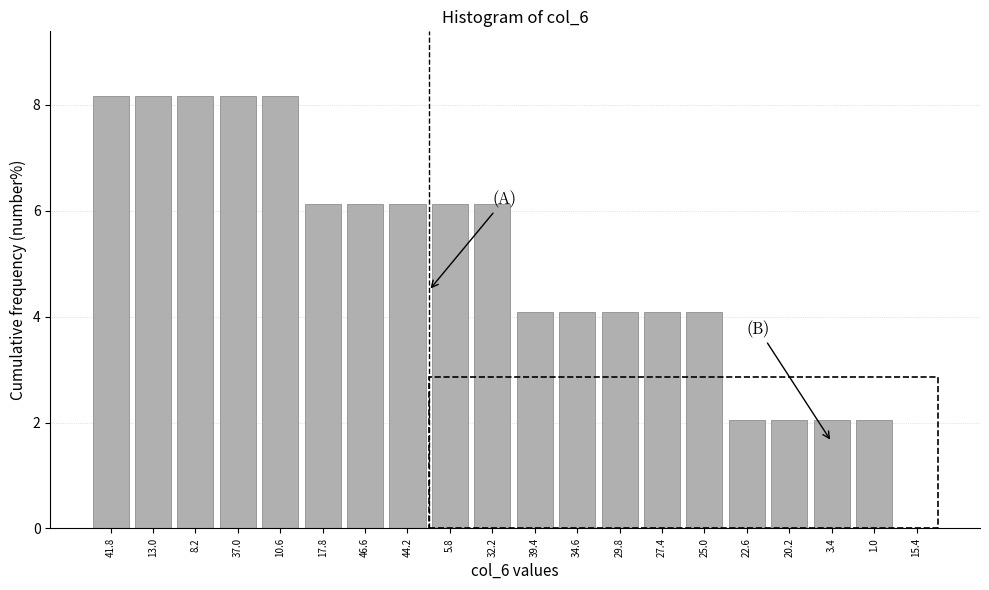

Reading left to right, transcribe all the data shown in this chart.

41.8=8.2	13.0=8.2	8.2=8.2	37.0=8.2	10.6=8.2	17.8=6.1	46.6=6.1	44.2=6.1	5.8=6.1	32.2=6.1	39.4=4.1	34.6=4.1	29.8=4.1	27.4=4.1	25.0=4.1	22.6=2.0	20.2=2.0	3.4=2.0	1.0=2.0	15.4=0.0